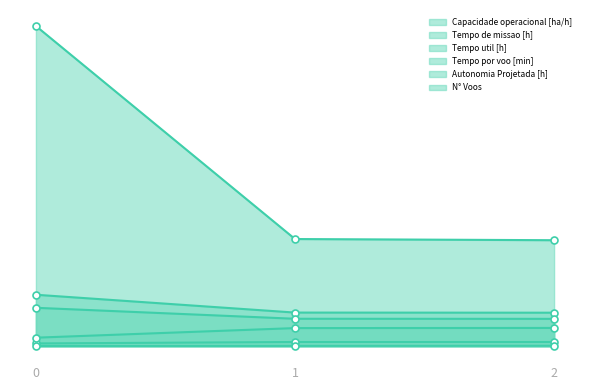

How many lines are shown in the chart?

6